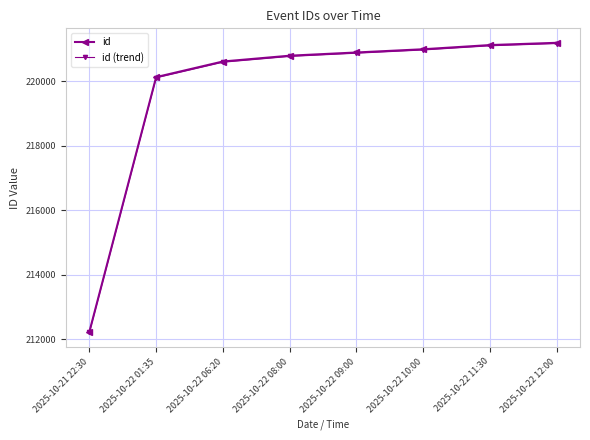

The id (trend) series shows 220113.0 at 2025-10-22 01:35. True or false?

True